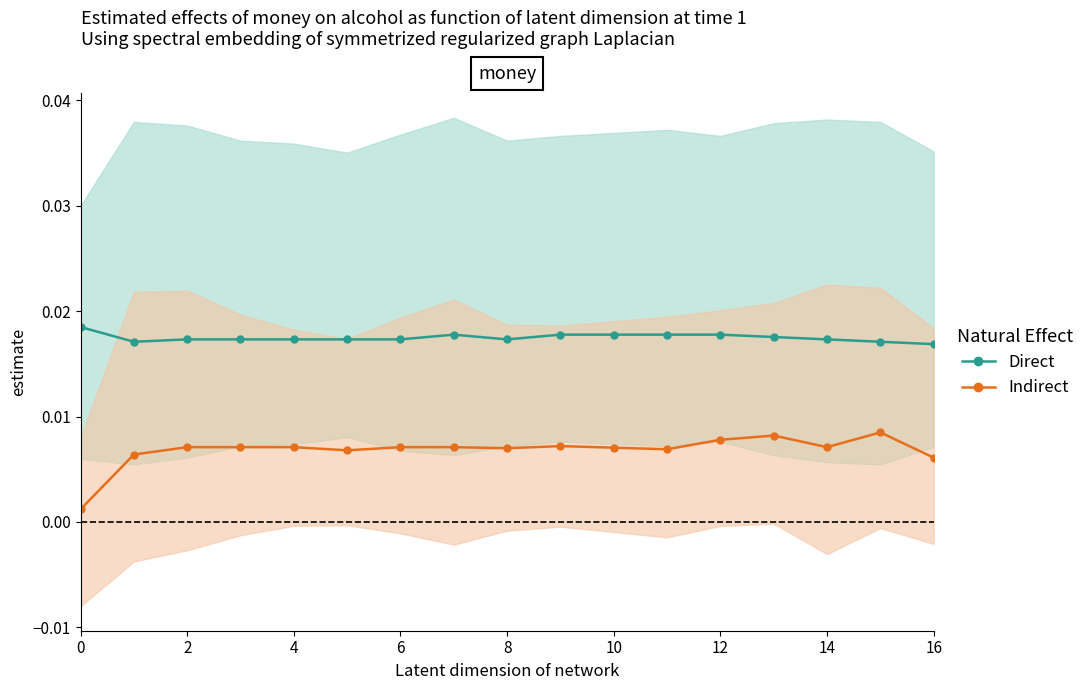

True or false: Indirect has more than 0 interior local peaks.

True